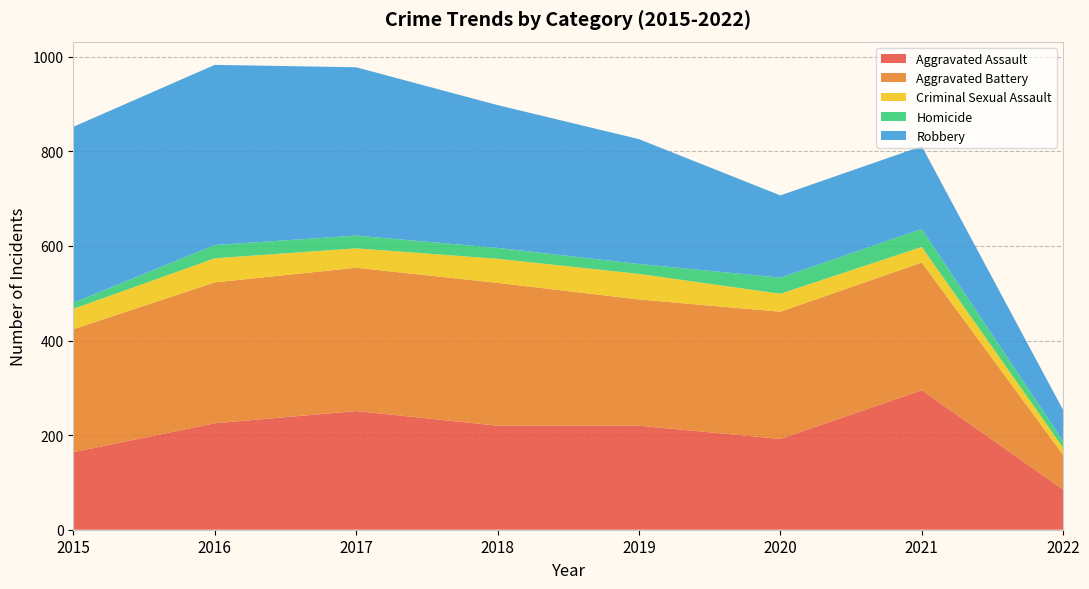

Reading left to right, extract all data points from this chart.

Aggravated Assault: 2015=164	2016=225	2017=251	2018=220	2019=220	2020=192	2021=295	2022=85
Aggravated Battery: 2015=260	2016=298	2017=303	2018=302	2019=267	2020=269	2021=270	2022=73
Criminal Sexual Assault: 2015=43	2016=51	2017=41	2018=51	2019=54	2020=38	2021=33	2022=15
Homicide: 2015=13	2016=28	2017=27	2018=23	2019=21	2020=34	2021=38	2022=14
Robbery: 2015=372	2016=381	2017=356	2018=302	2019=264	2020=174	2021=175	2022=66